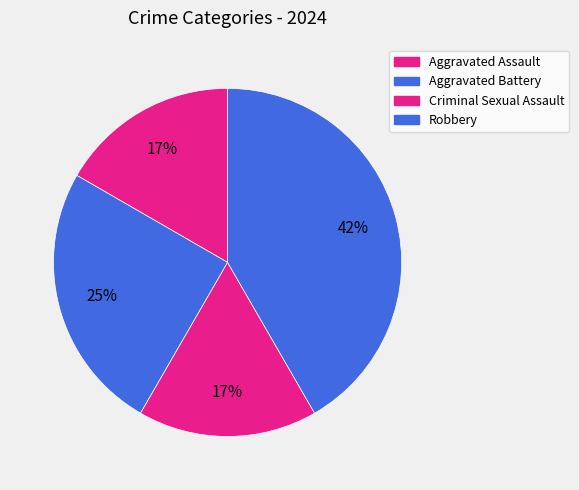

The Robbery slice represents 36% of the pie. True or false?

False